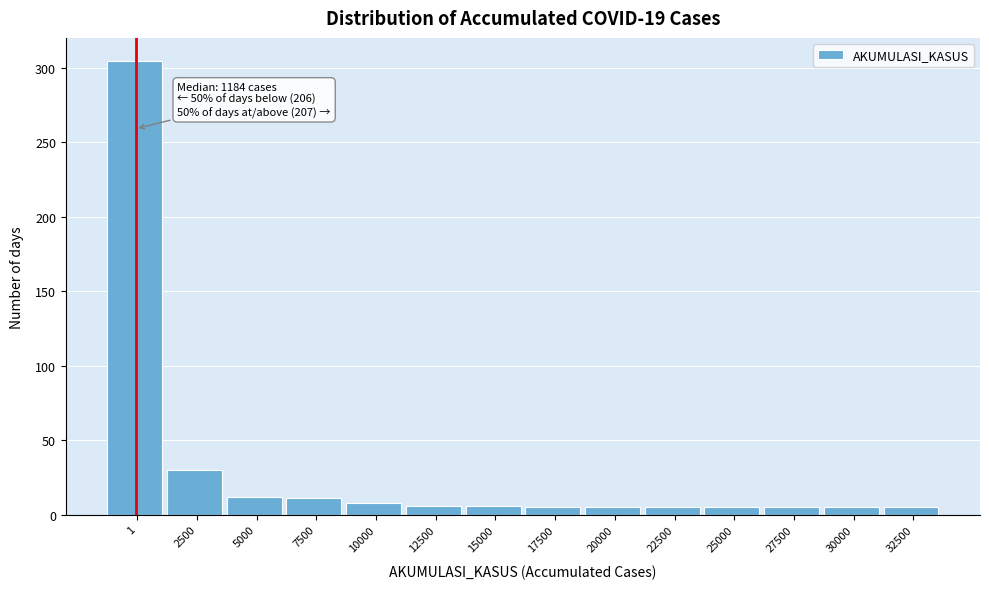

What is the greatest value displayed?

305